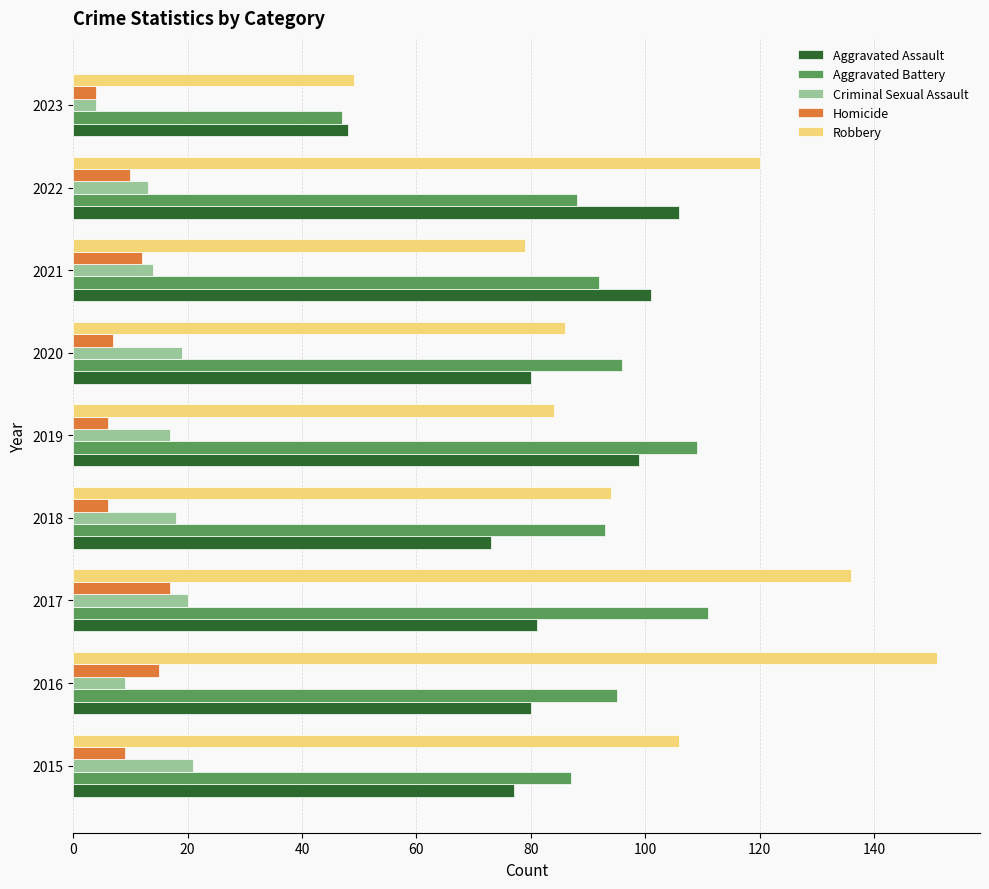

At how many categories does at least one series exceed 57?

8